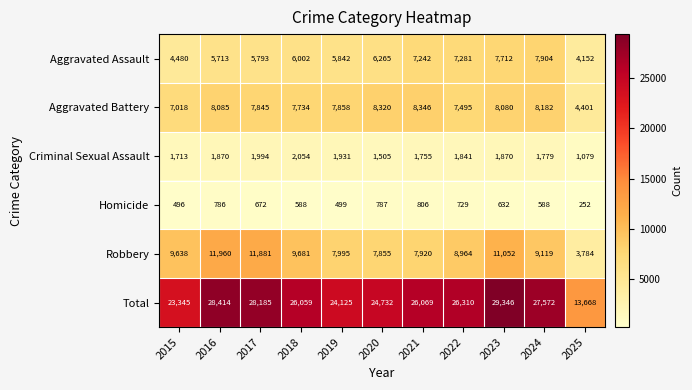

What is the difference between the maximum and second lowest values in the Criminal Sexual Assault series?

549